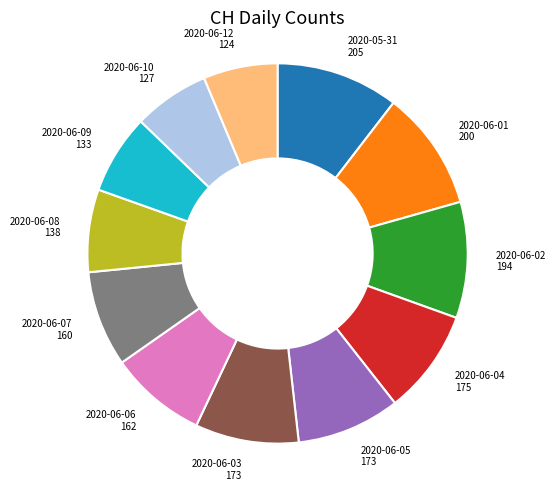

Is it true that 2020-06-04 175 is 9% of the pie?

True